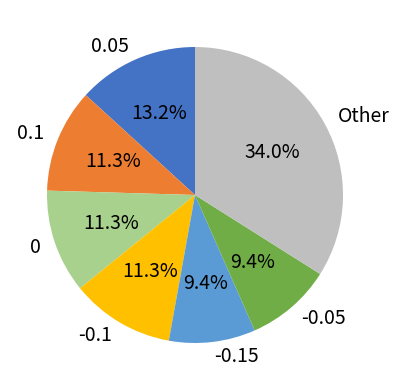

Which has a higher value, 0 or Other?

Other